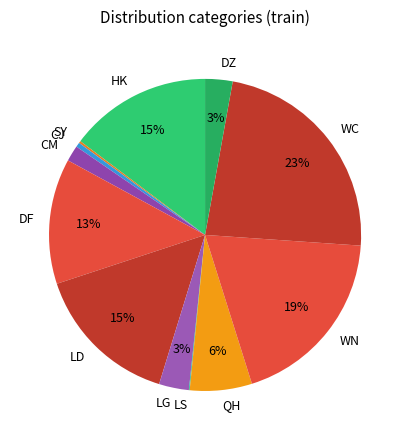

To the nearest percent, what is the combined percentage of QH and HK?

21%